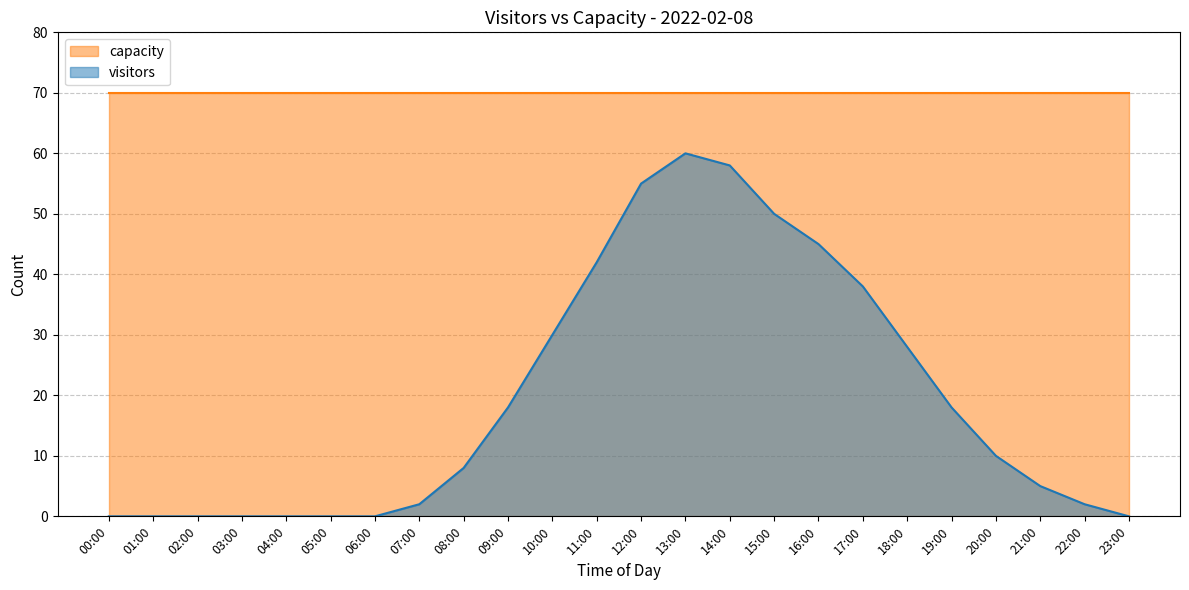

Does the chart have visible grid lines?

Yes